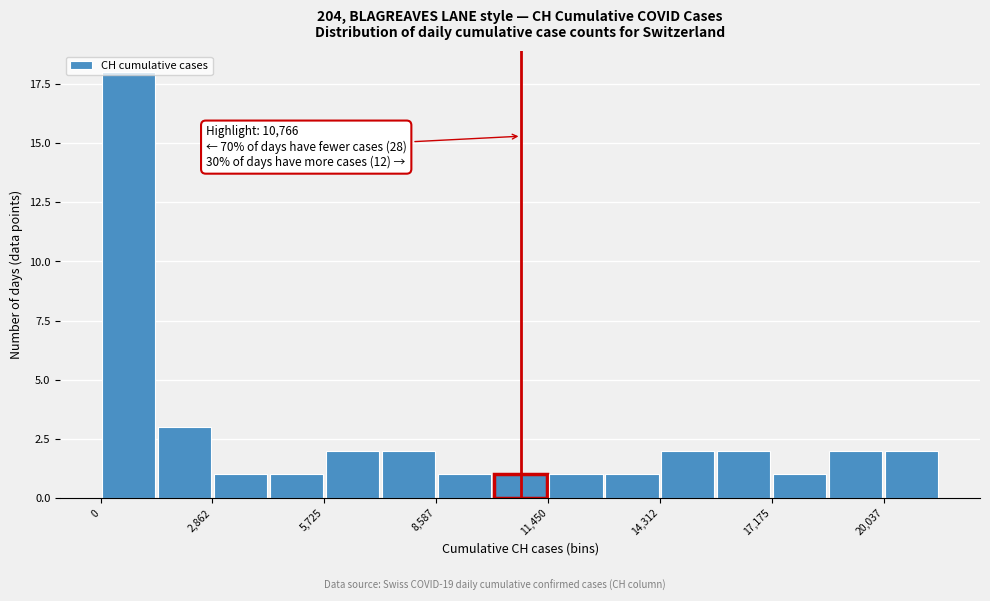

Read against the x-axis, roughly where is the centre of the tallest bar?

500